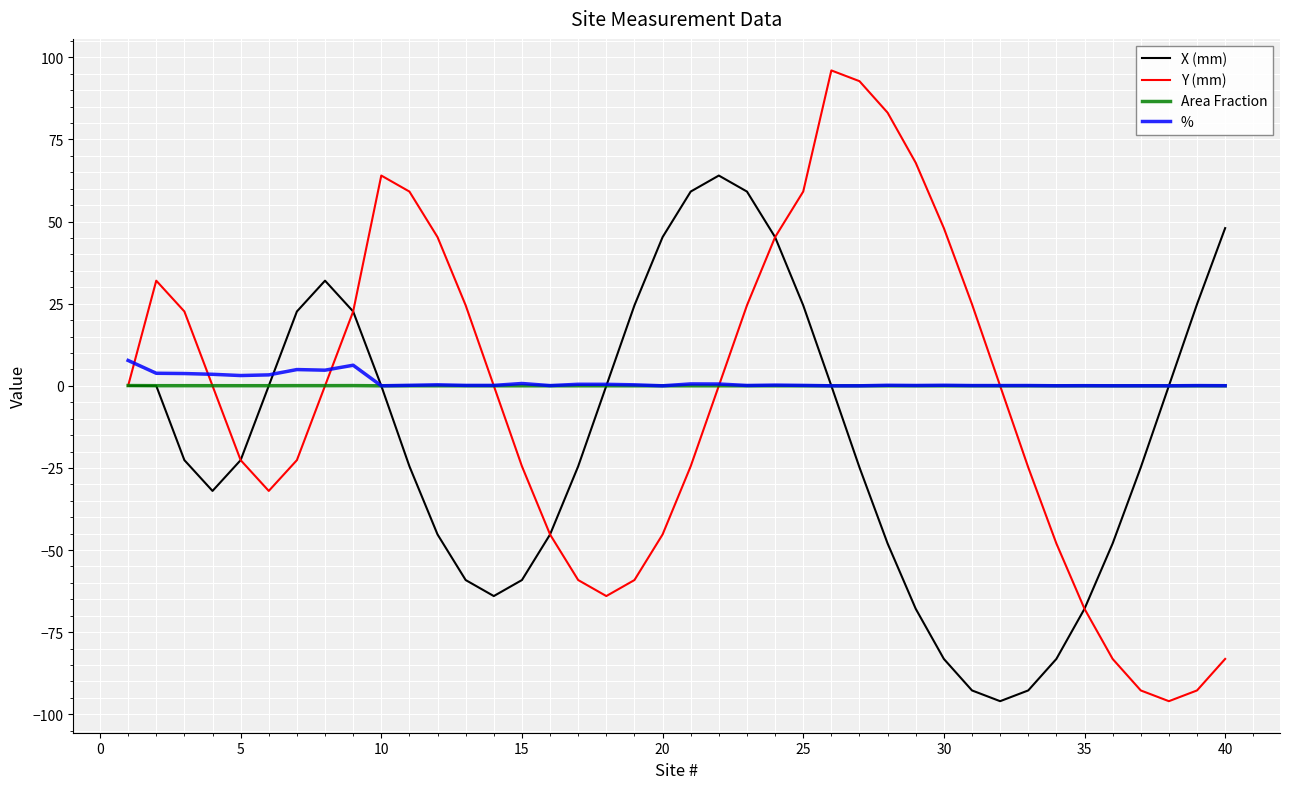

Which series has the largest range (max minus min)?

Y (mm)